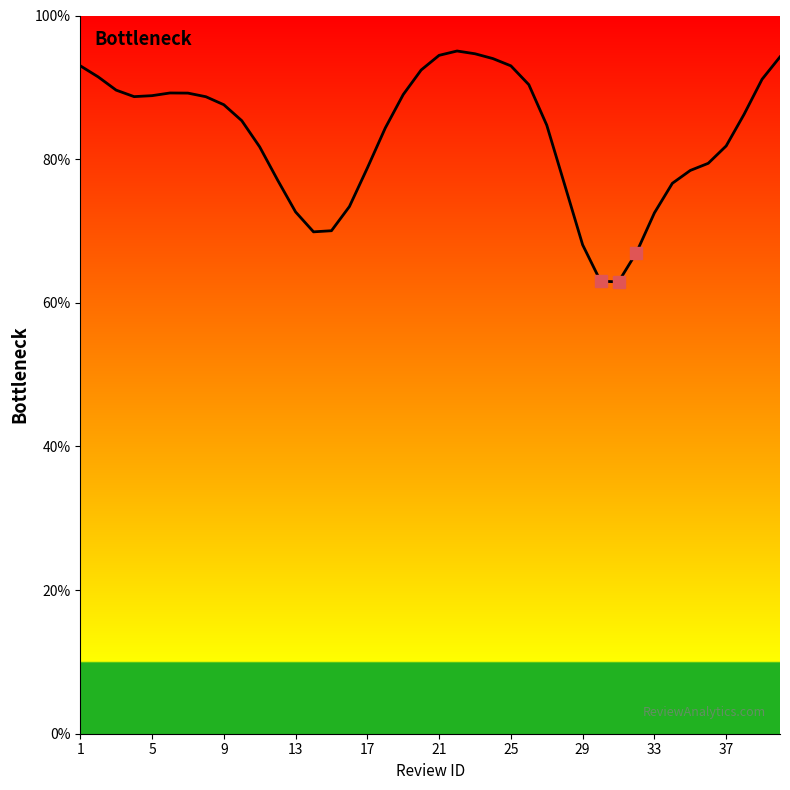

How many values are below 86?

20